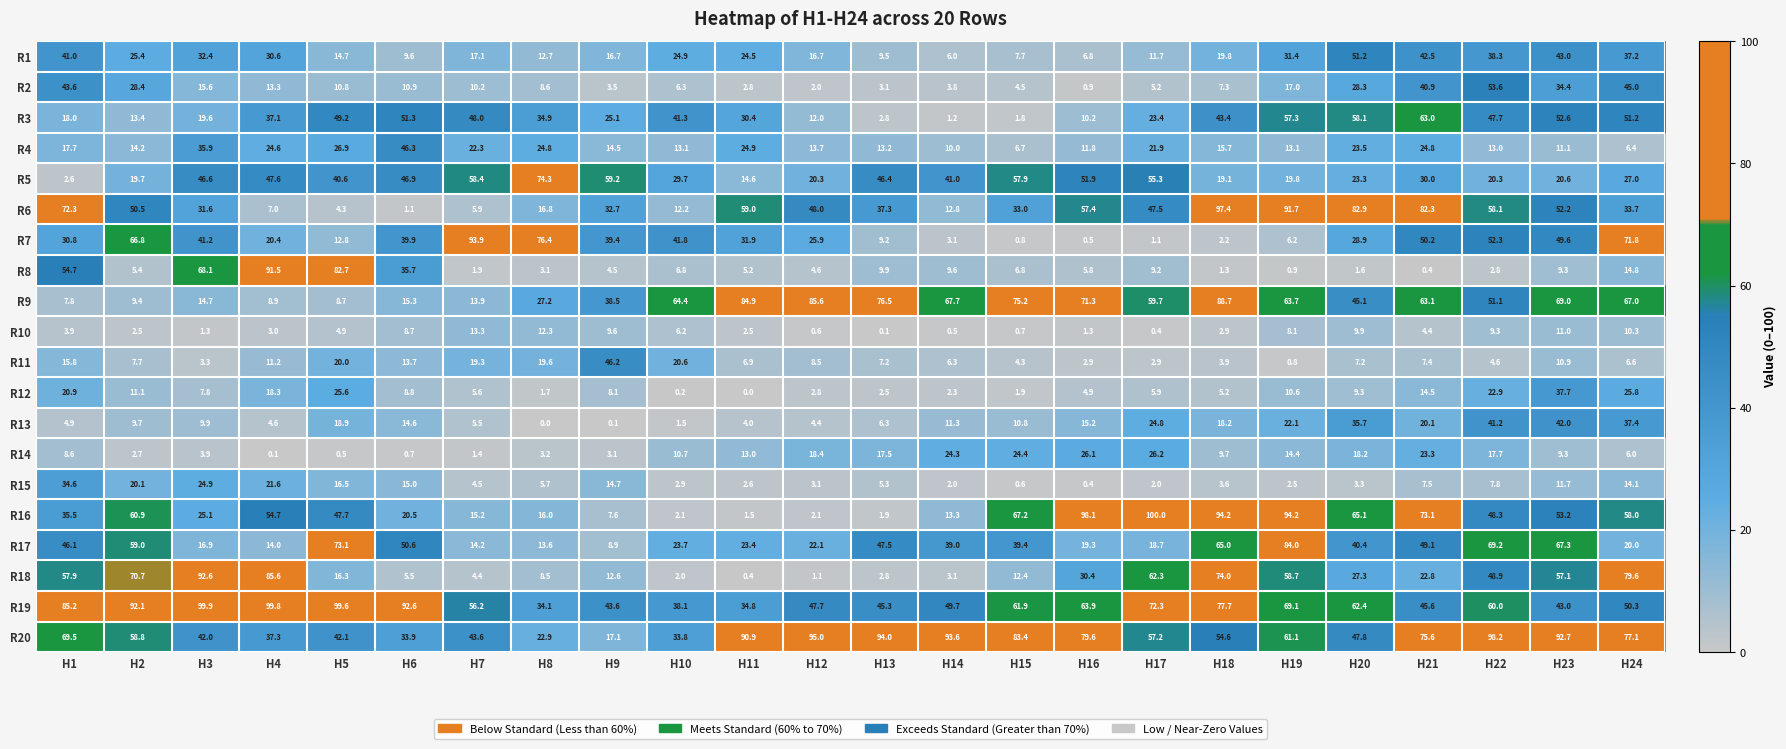

What is the difference between the highest and lowest values at H23?

83.4